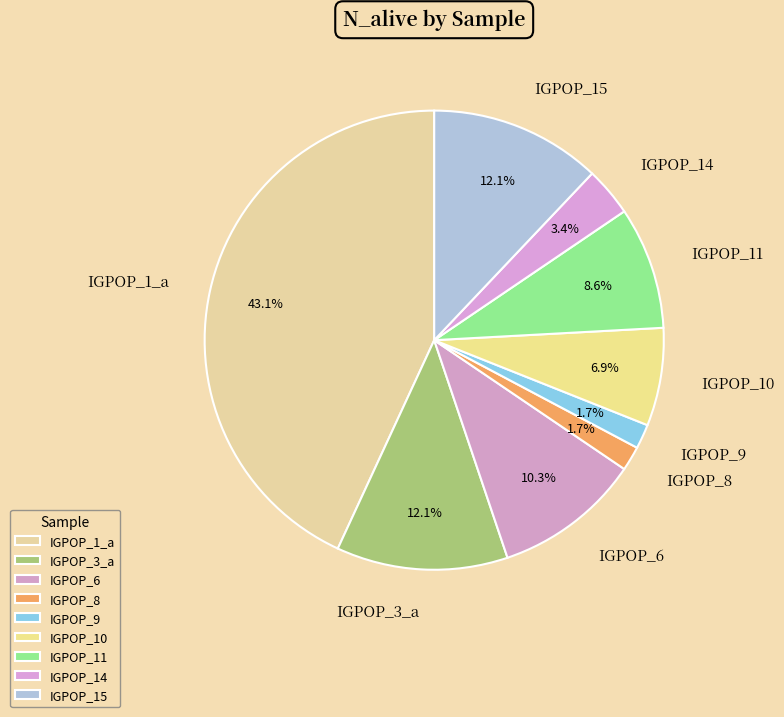

Does any single category account for the majority?

No